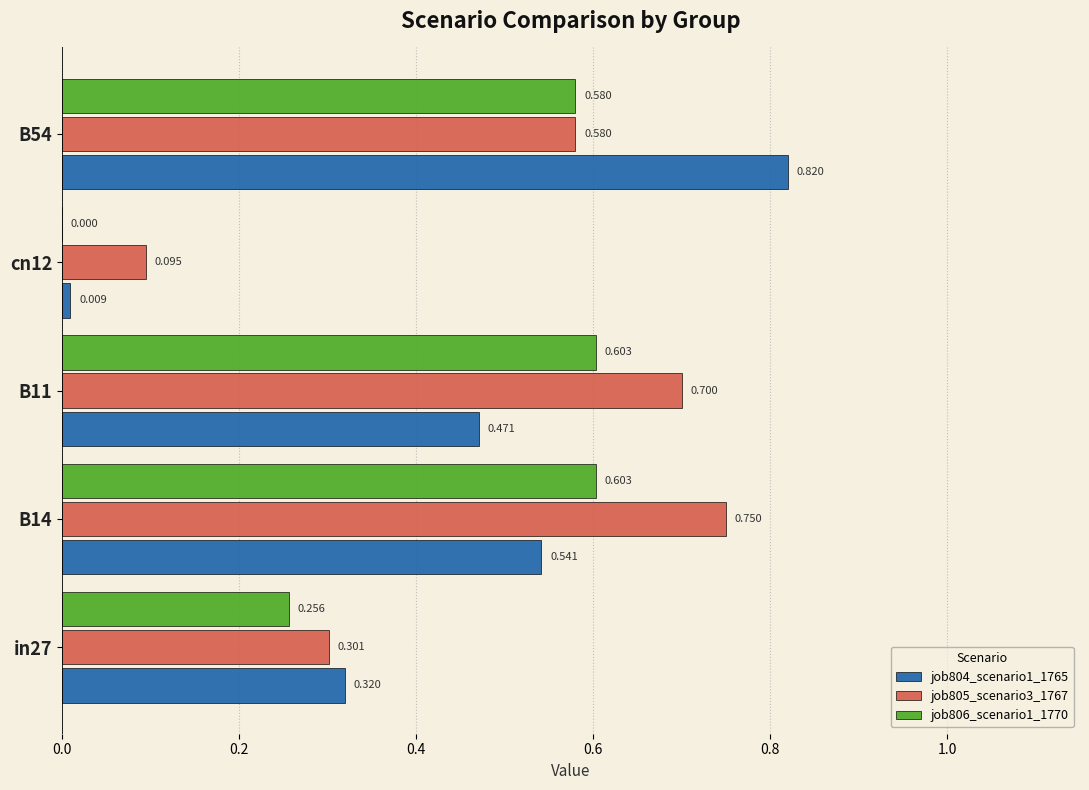

Is the value of job805_scenario3_1767 at B14 greater than the value of job806_scenario1_1770 at B14?

Yes